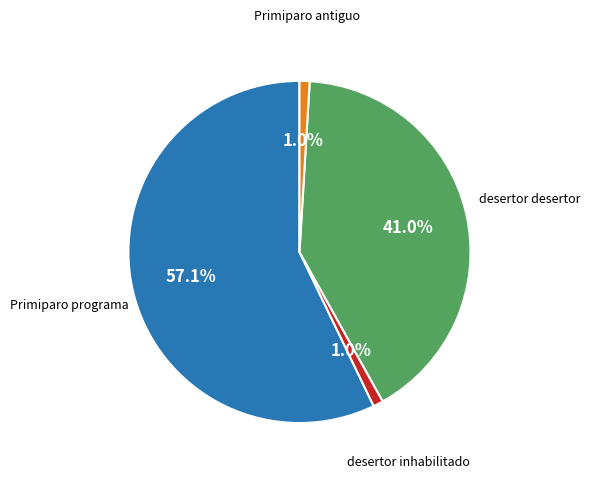

Does any single category account for the majority?

Yes